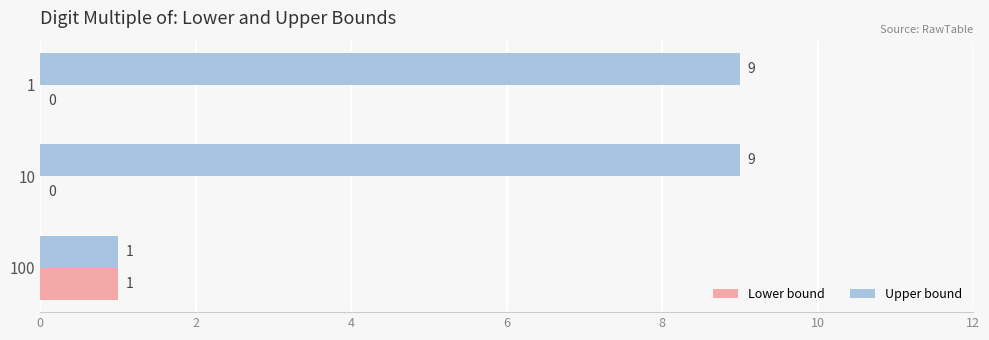

What is the sum of all Lower bound values?

1